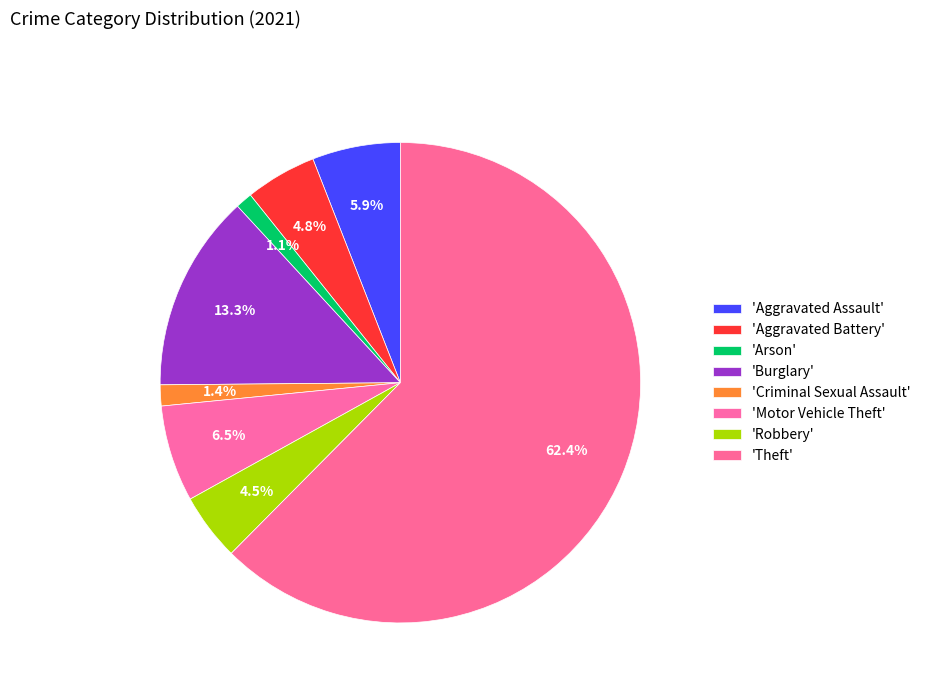

How many segments does this pie chart have?

8